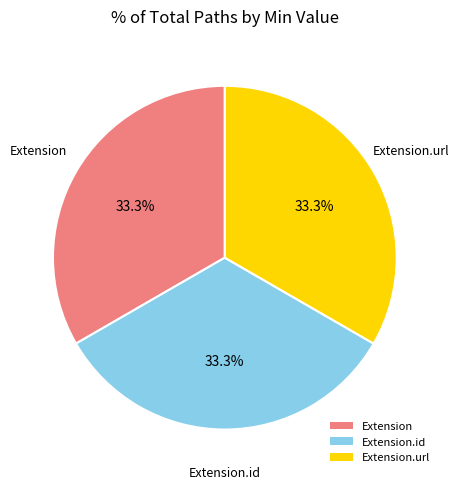

Combined, what portion of the pie is Extension.id and Extension.url?

66.7%